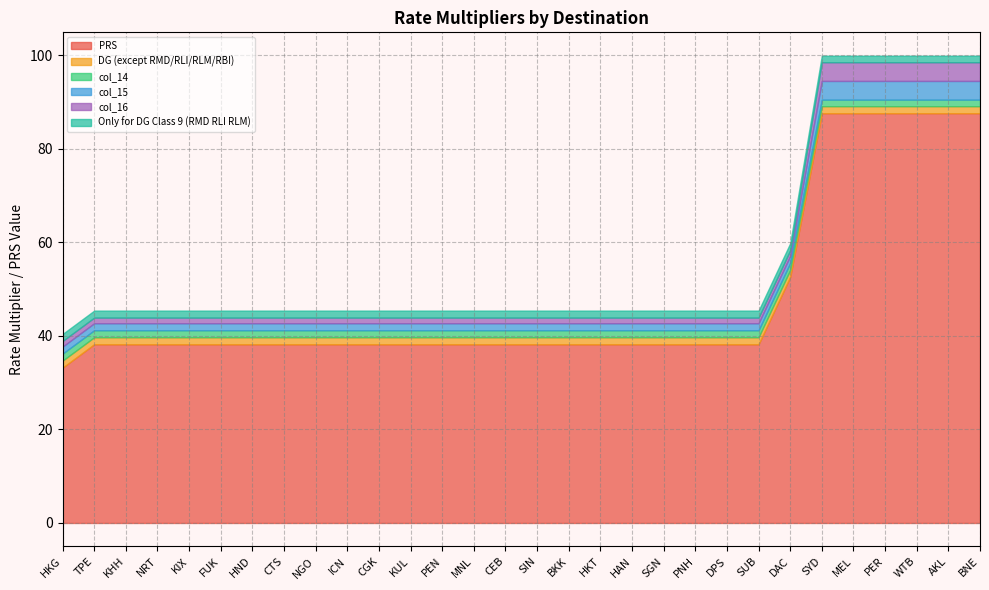

Which series has the largest total across all categories?

PRS